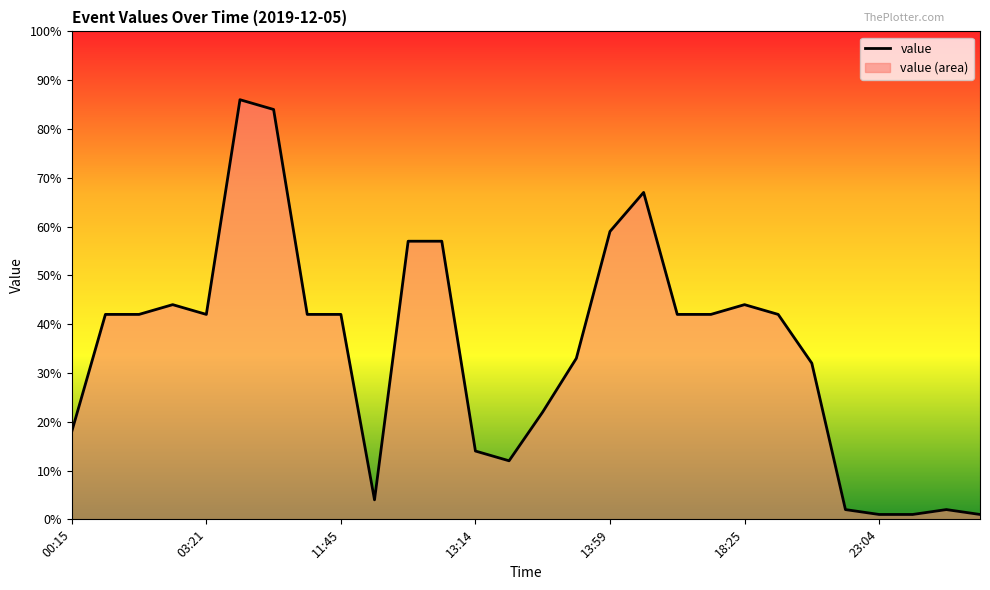

What is the difference between the maximum and minimum values?

85